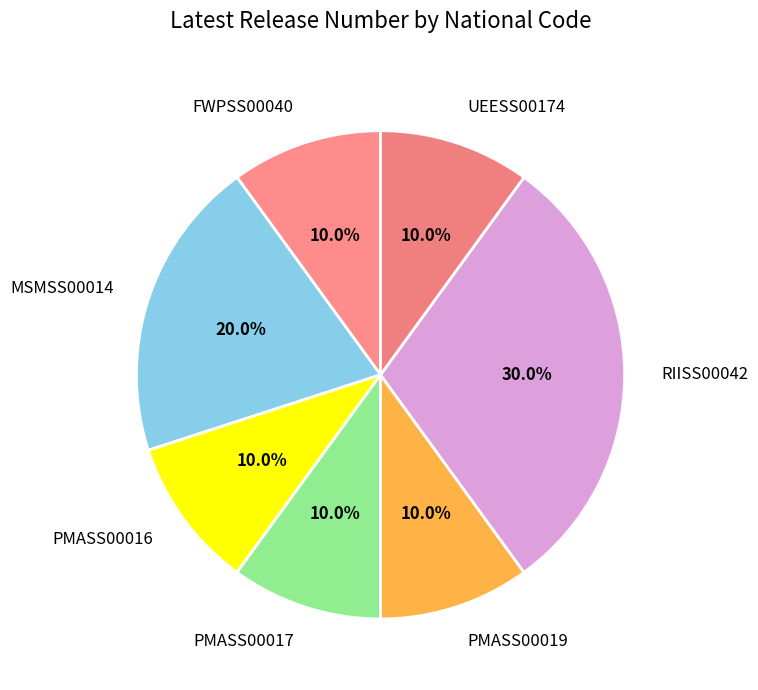

Approximately how many times larger is the value at FWPSS00040 compared to UEESS00174?

1.0